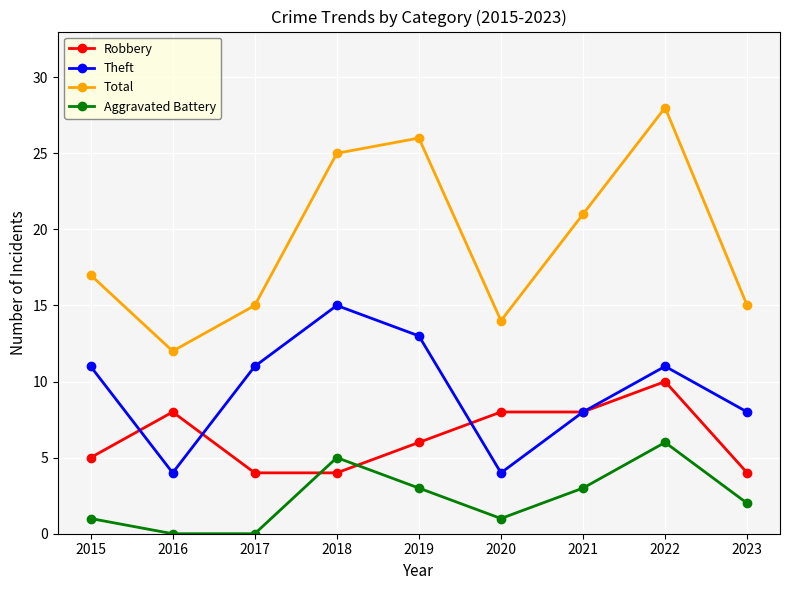

How many distinct data groups are displayed?

4